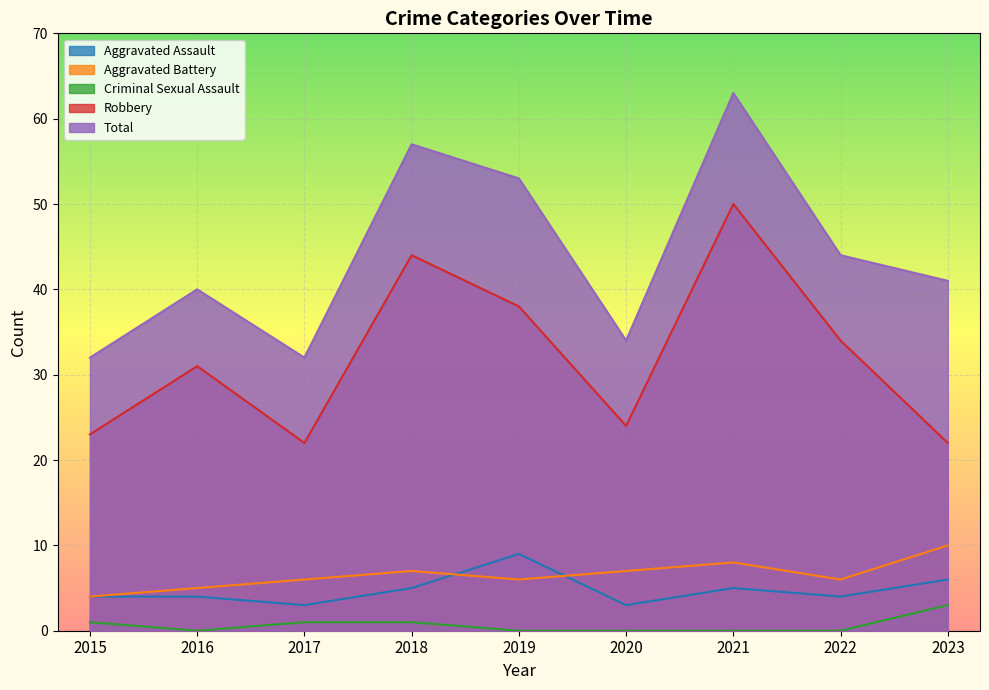

What are all the series names shown in the legend?

Aggravated Assault, Aggravated Battery, Criminal Sexual Assault, Robbery, Total